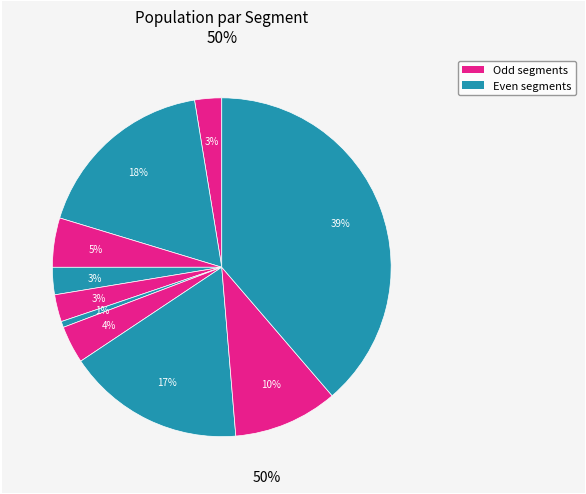

Count the number of slices in the pie.

10